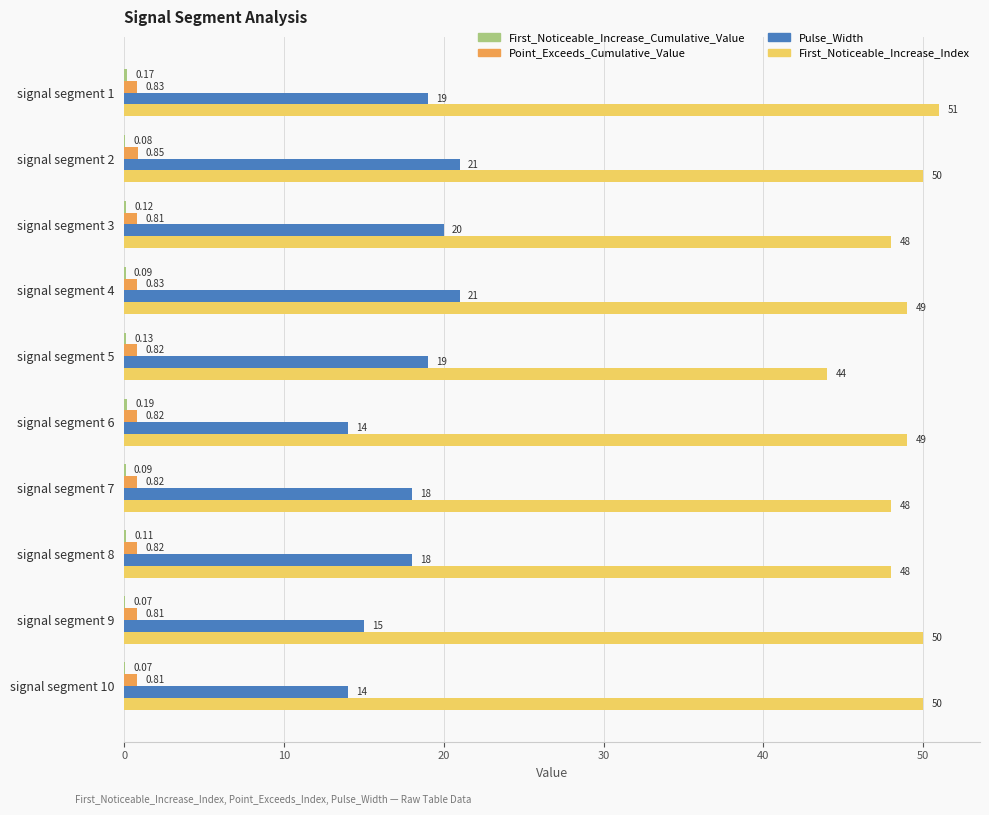

What is the sum of the Pulse_Width values at signal segment 4 and signal segment 9?

36.0